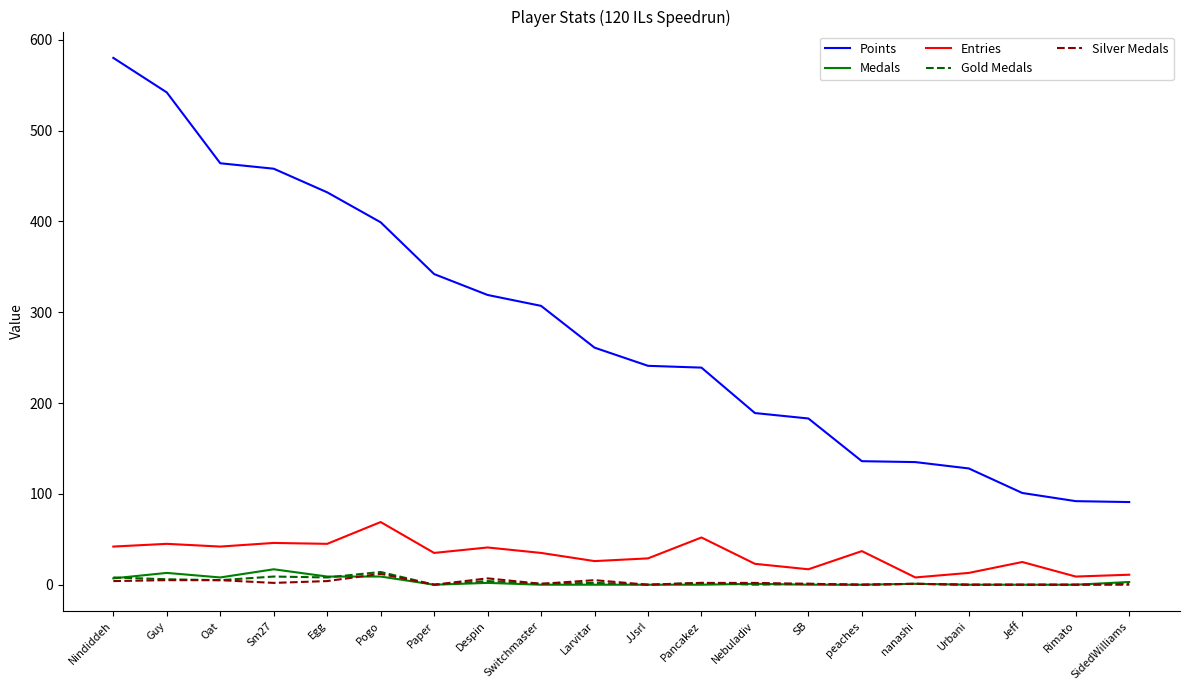

Which series has the largest range (max minus min)?

Points